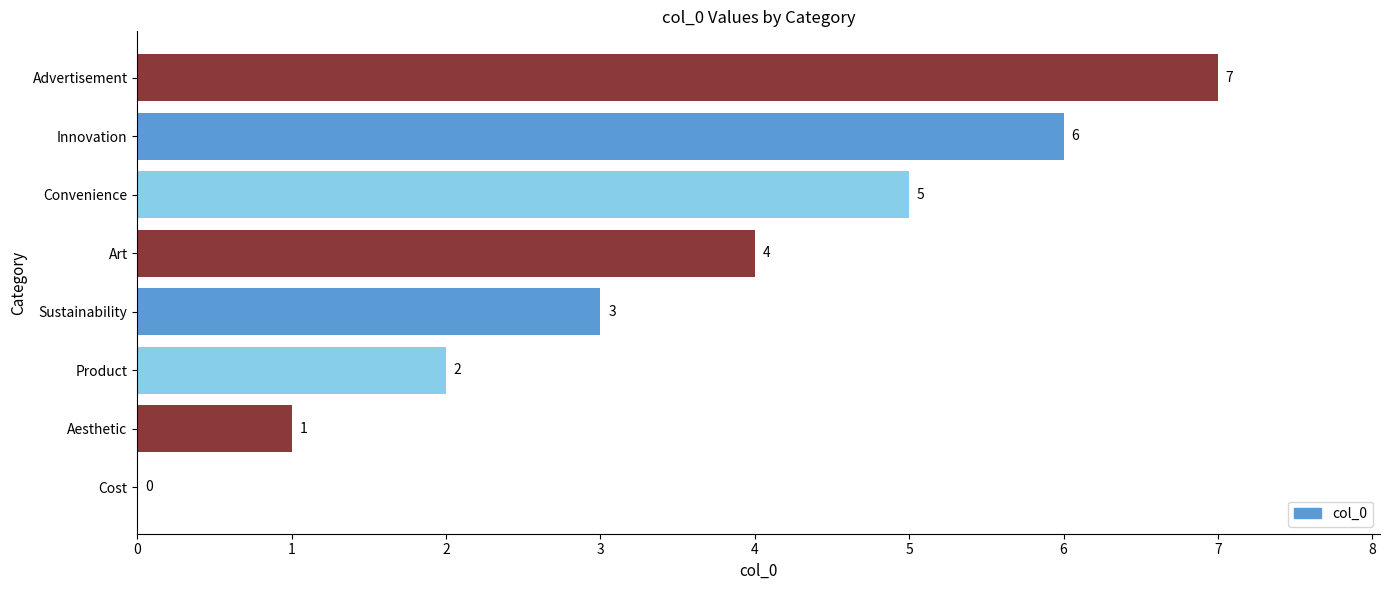

How many positive values are there?

7